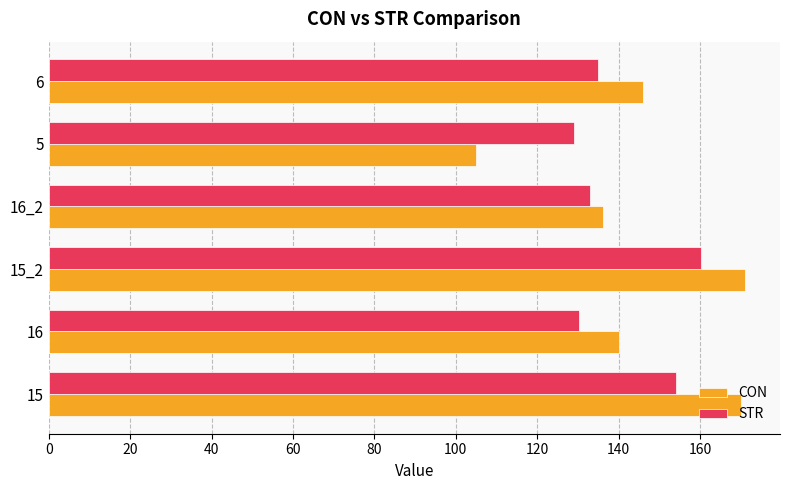

Which series has the largest range (max minus min)?

CON